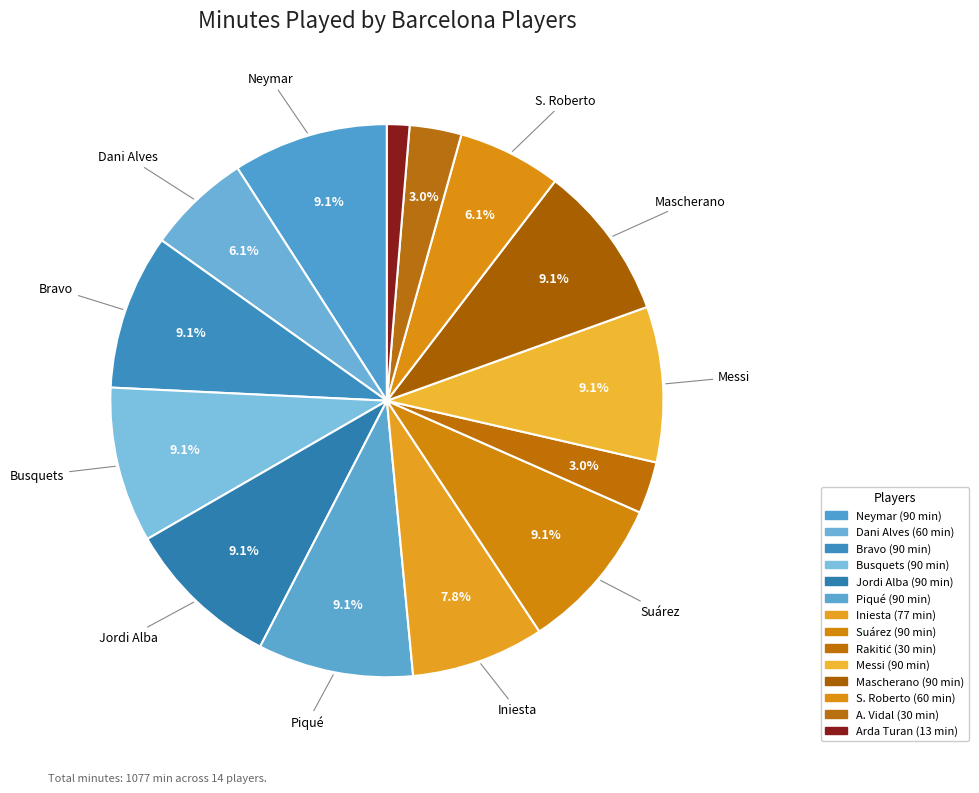

How many slices are in this pie chart?

14